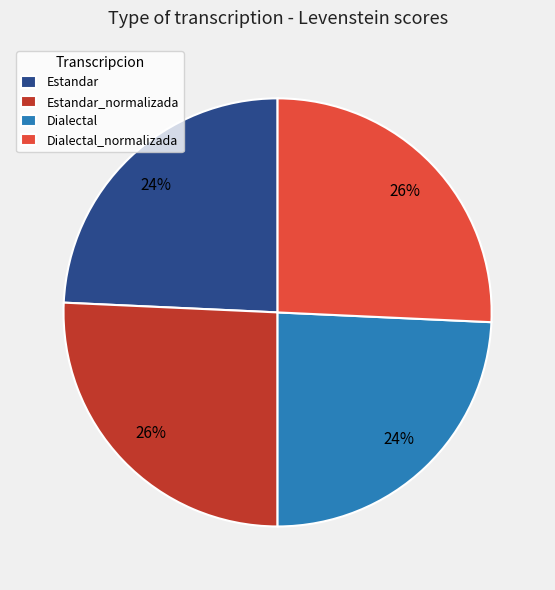

To the nearest percent, what is the average slice percentage?

25%